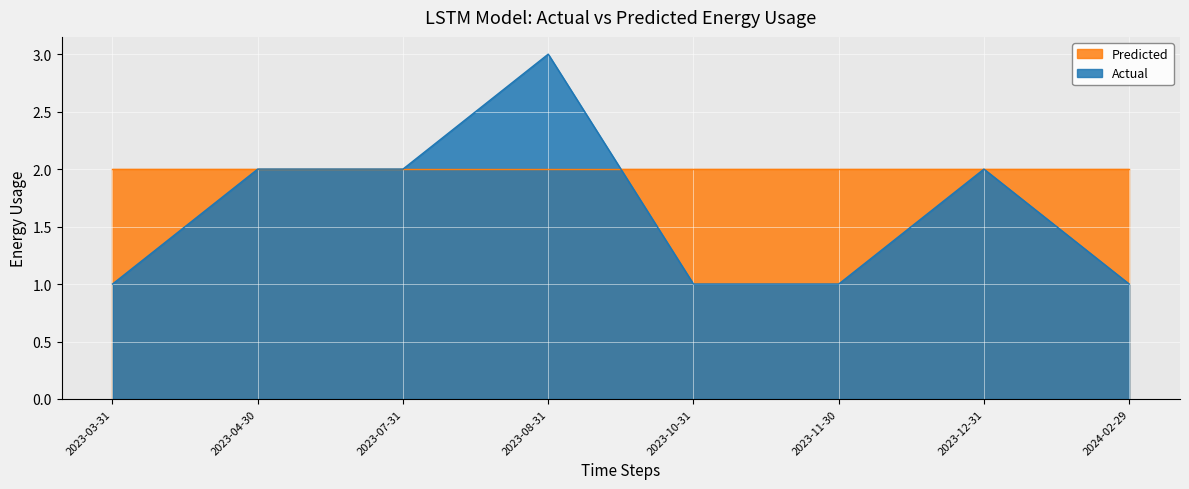

How many interior local peaks (higher than both neighbors) does the data have?

2